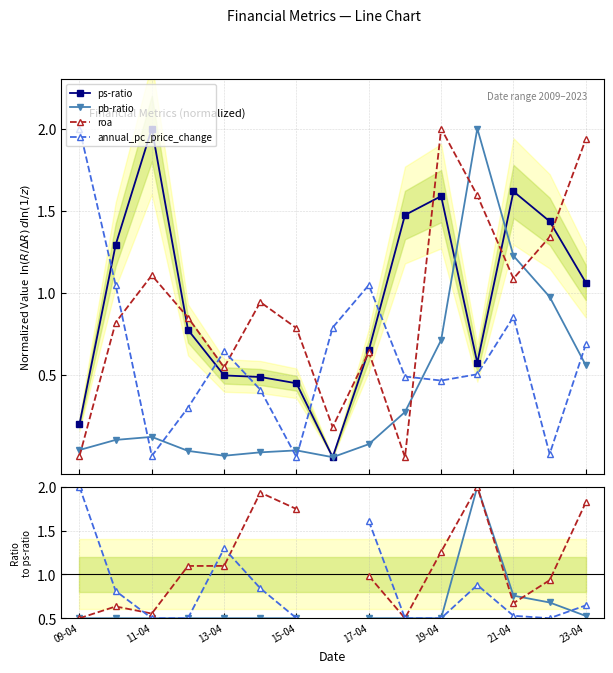

True or false: roa has more than 1 interior local peaks.

True